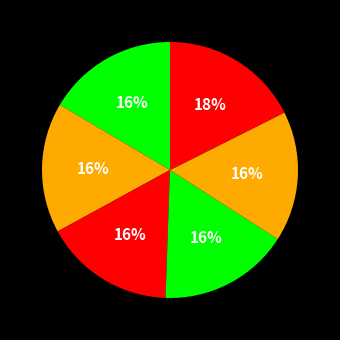

Is there a majority slice in this chart?

No